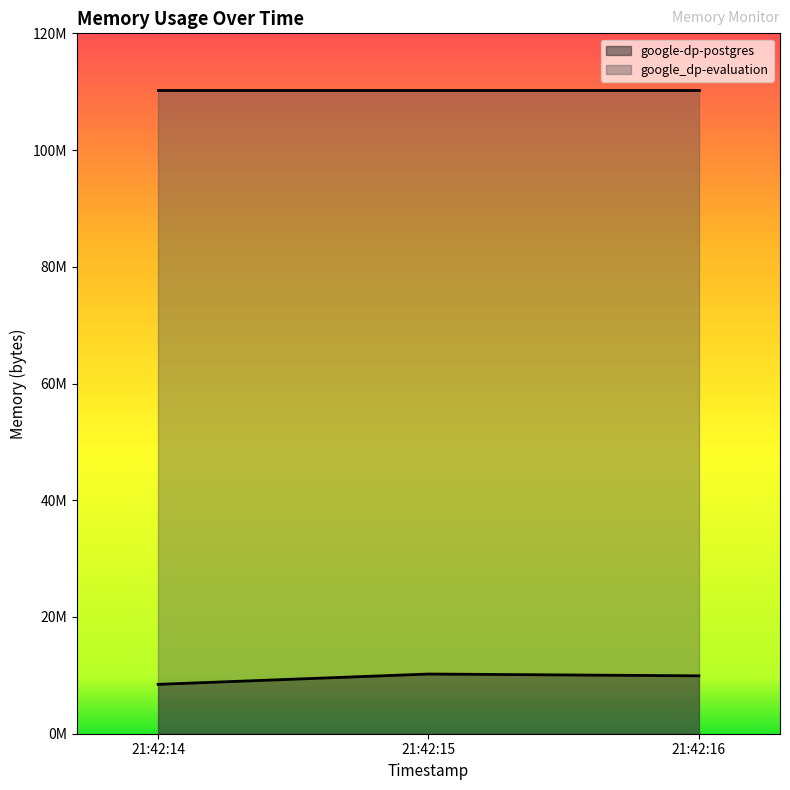

What is the difference between the values at 21:42:16 and 21:42:15?

307200